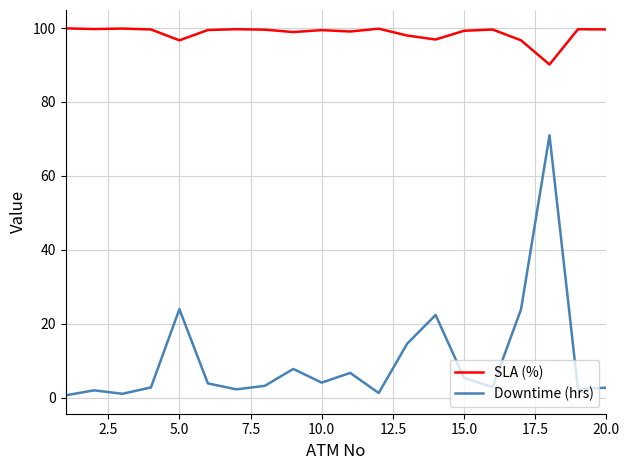

Does the chart have visible grid lines?

Yes